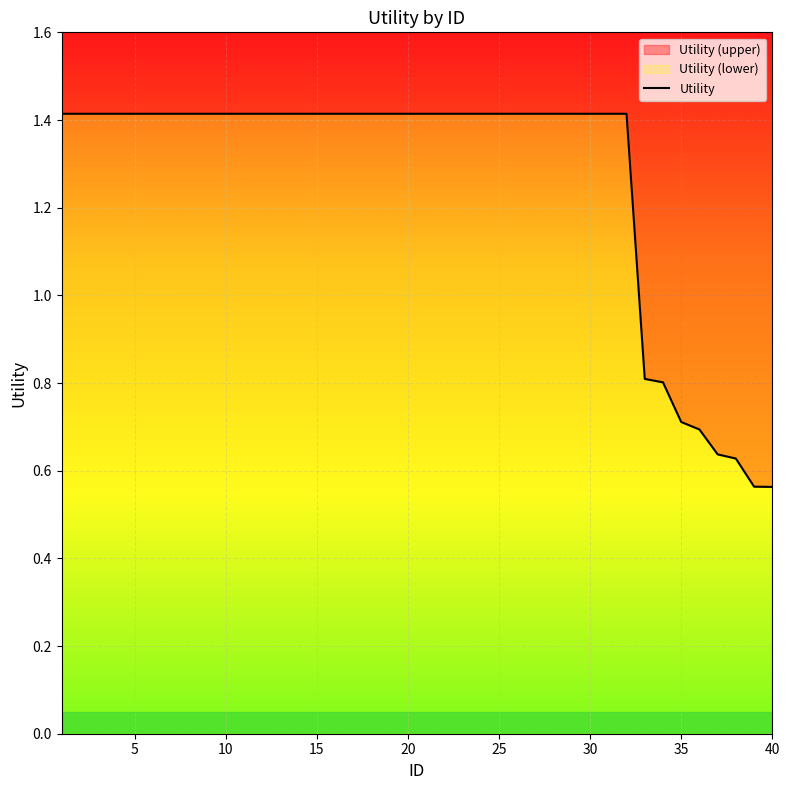

What is the sum of all values?

50.7